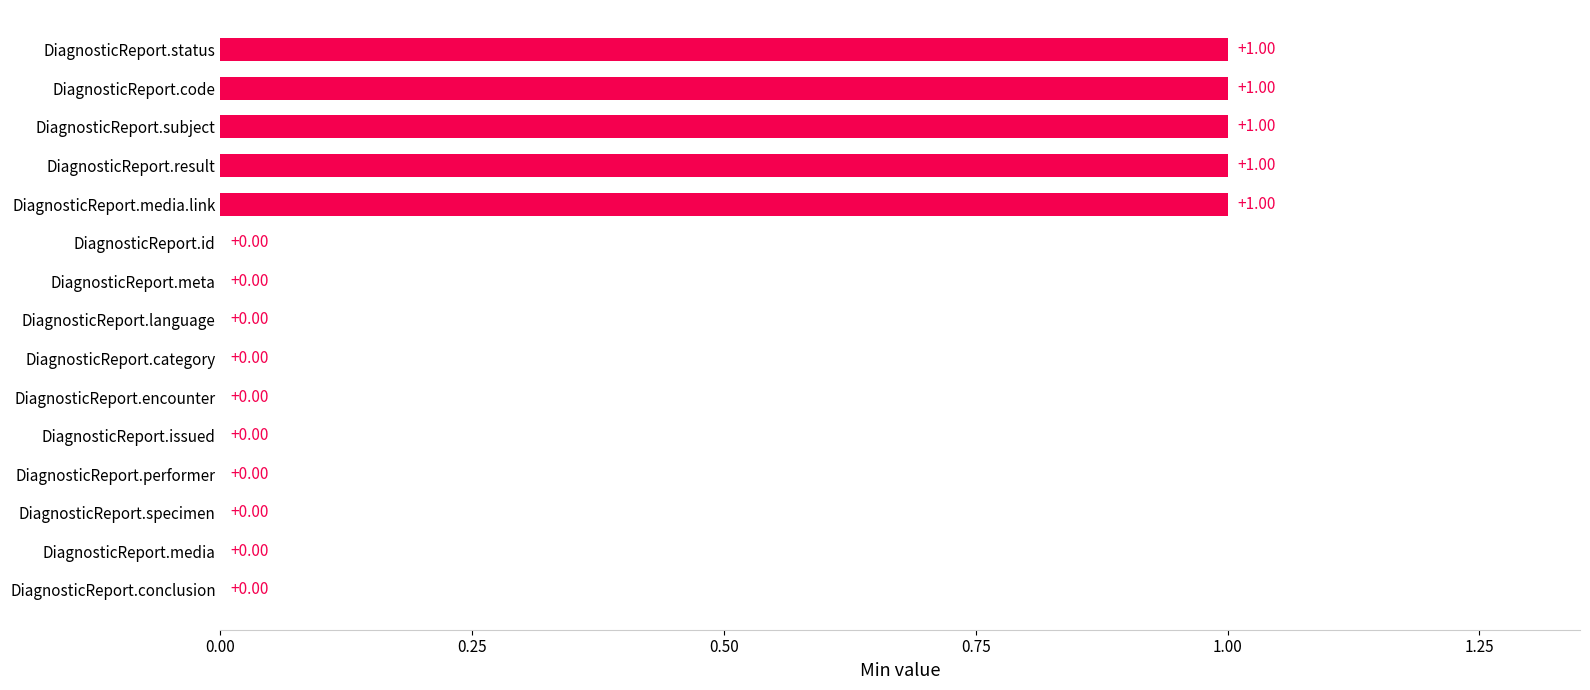

Between DiagnosticReport.status and DiagnosticReport.performer, which is larger?

DiagnosticReport.status